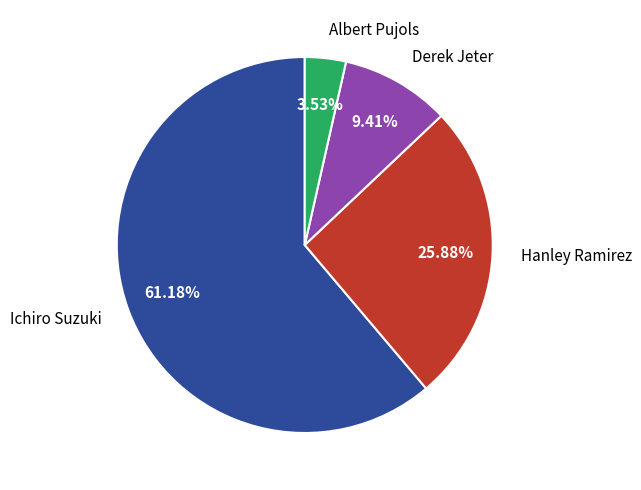

Is it true that Albert Pujols is 4% of the pie?

True